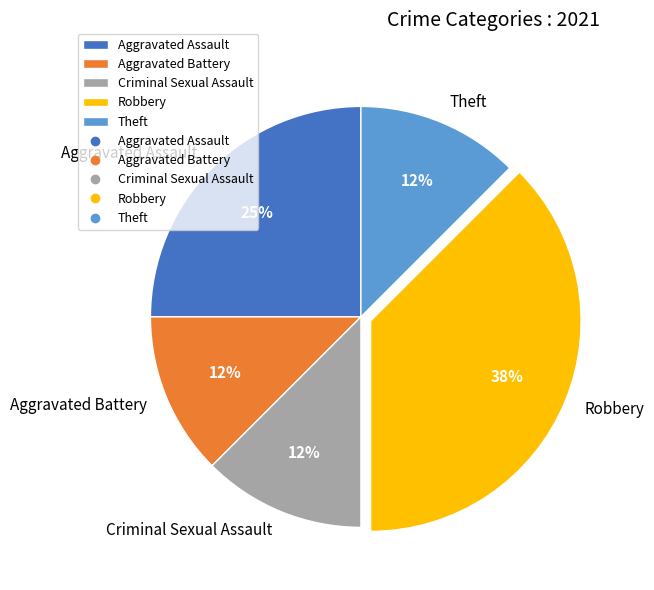

To the nearest percent, what is the average slice percentage?

20%